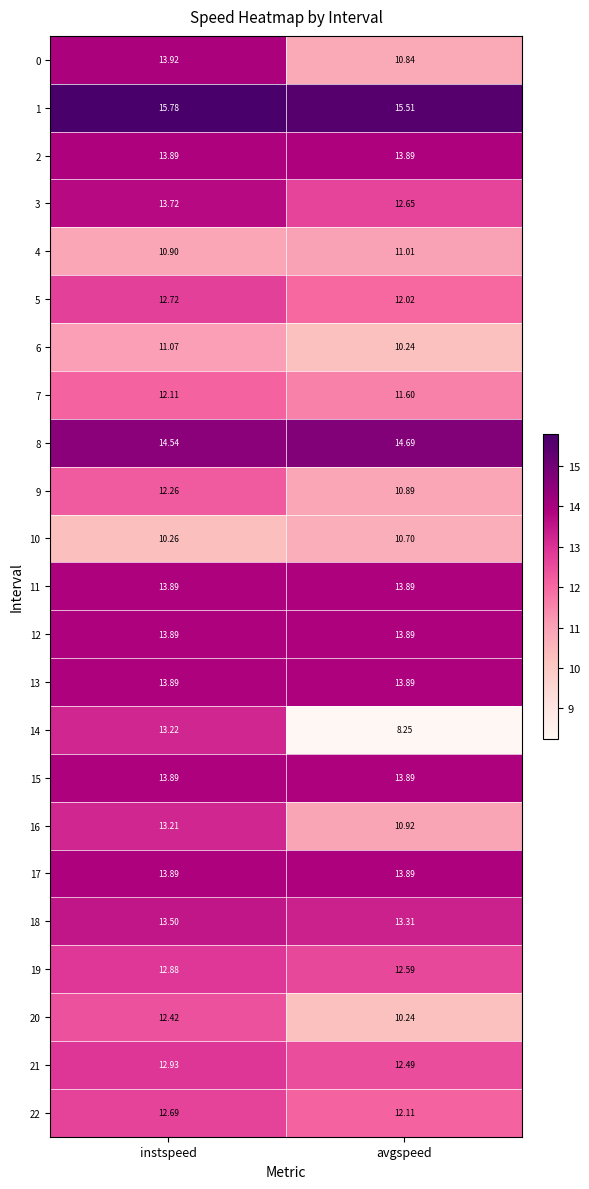

Count the number of categories in the chart.

2